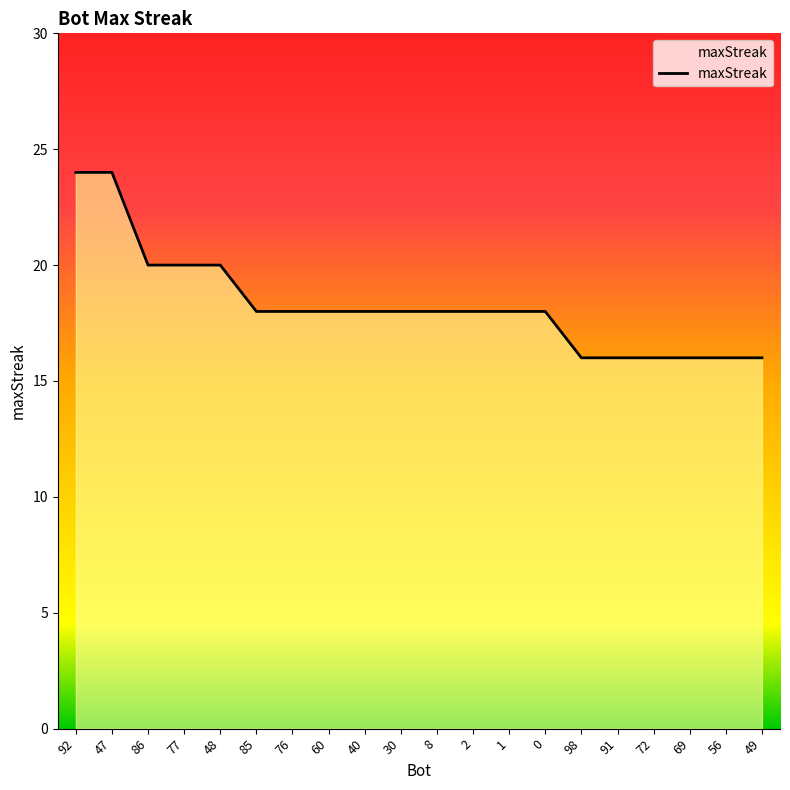

What is the label of the 1st point from the left?

92